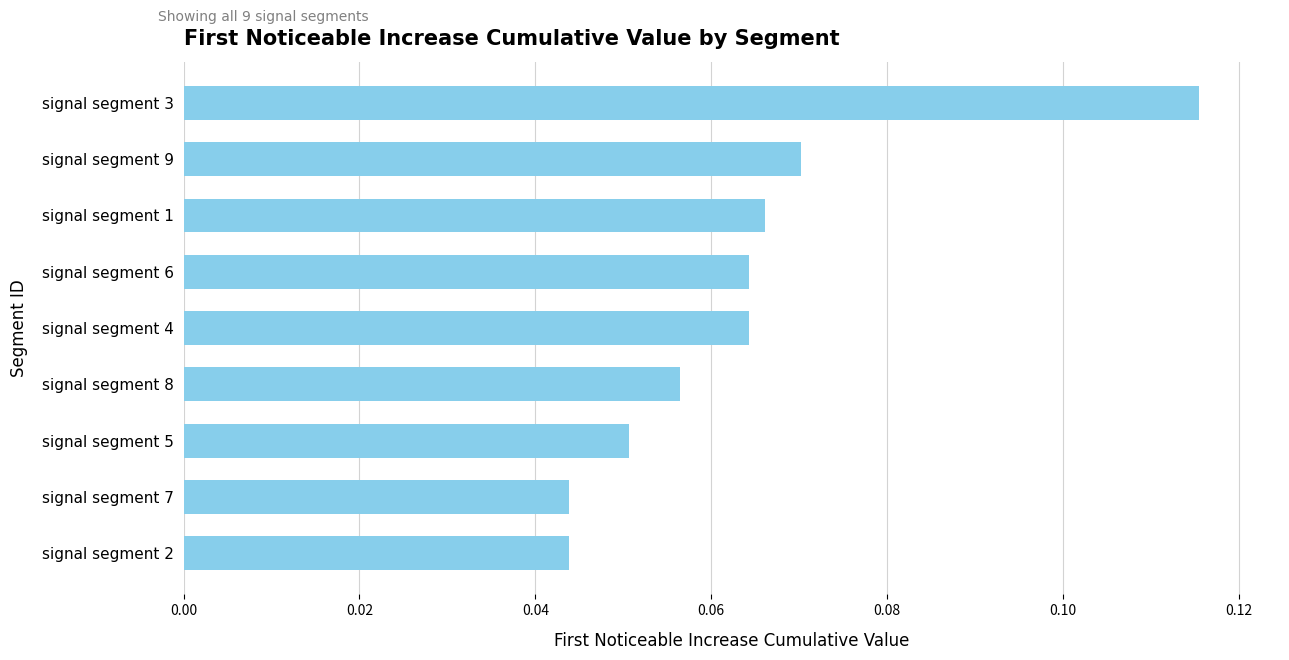

Are the bars grouped side by side (vs. stacked)?

No